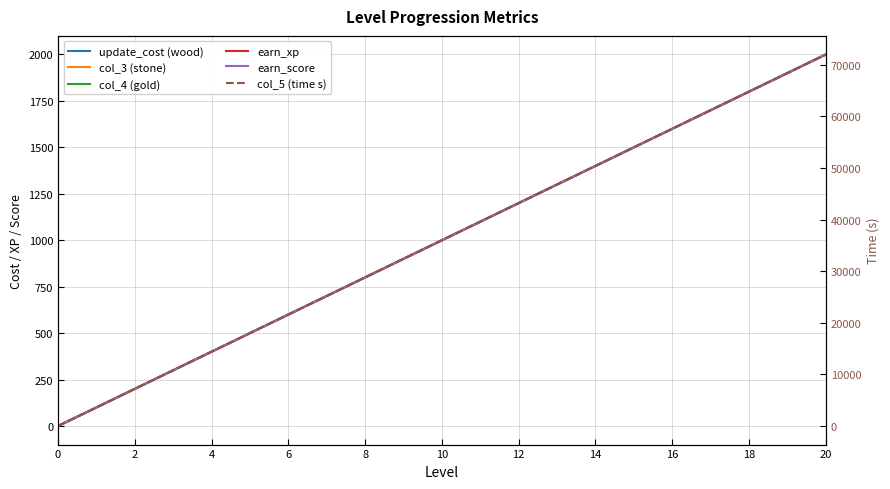

Which series has the largest total across all categories?

col_5 (time s)